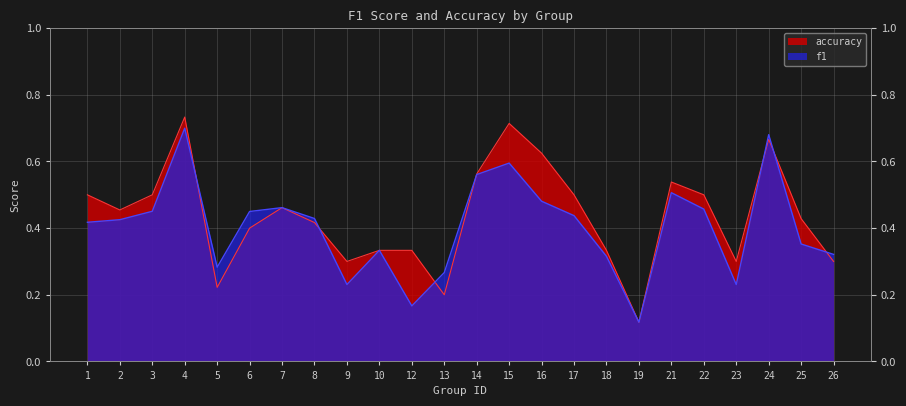

What is the value of the accuracy point at the 19th from the left?

0.5